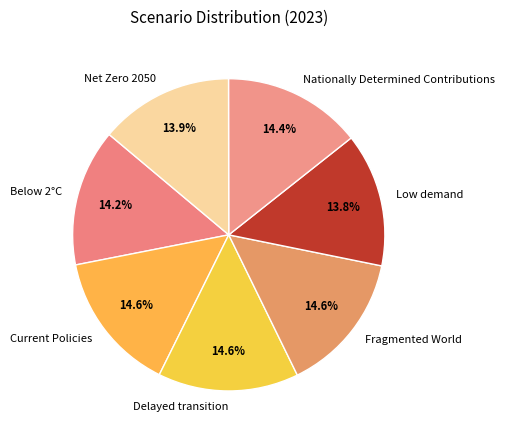

Which has a higher value, Current Policies or Low demand?

Current Policies